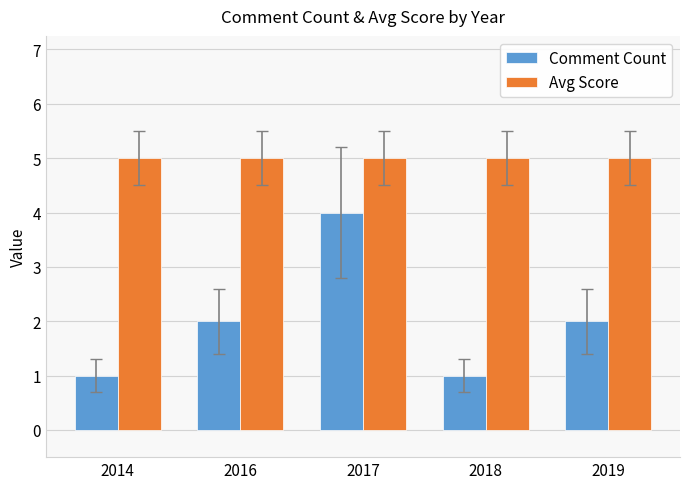

What is the highest value of the Comment Count series?

4